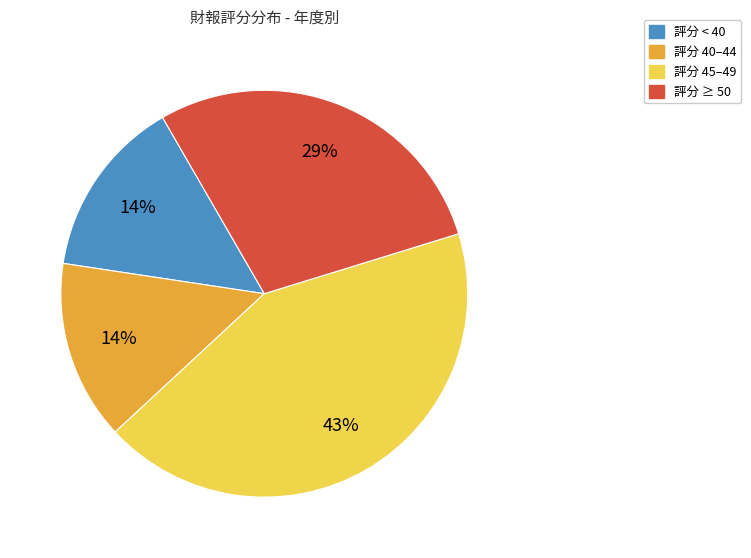

To the nearest percent, what is the average slice percentage?

25%